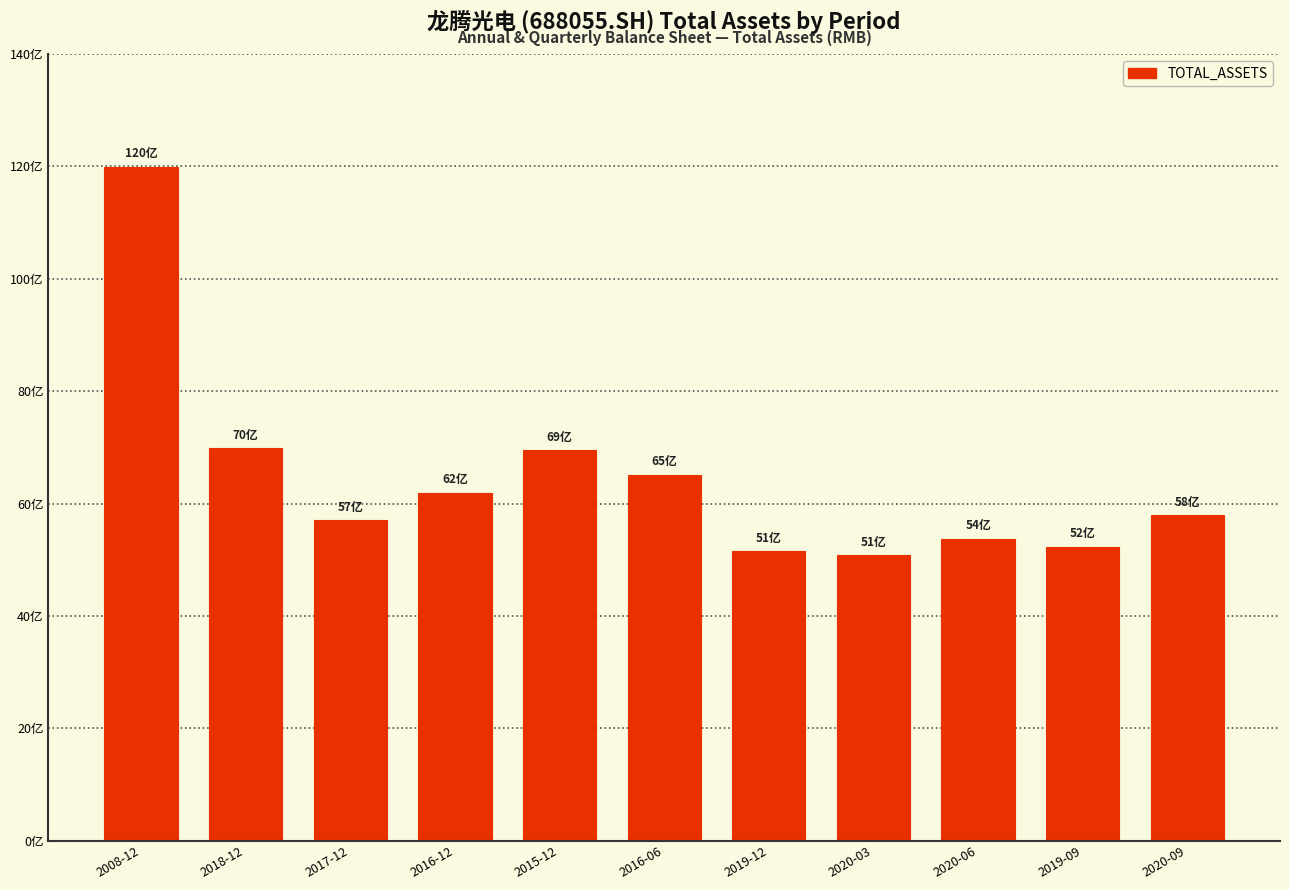

Does the chart contain any negative values?

No